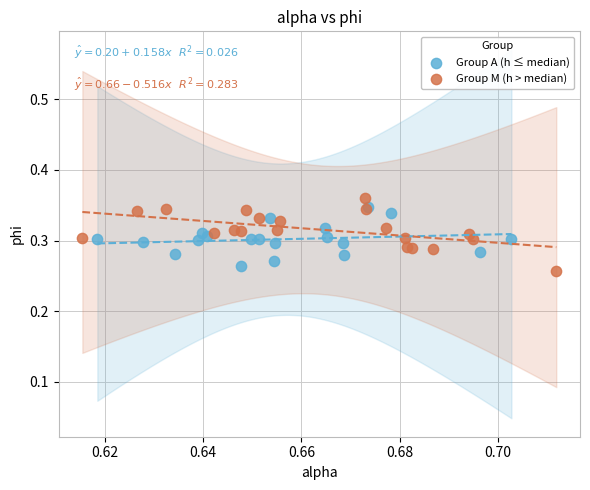

What are all the series names shown in the legend?

Group A (h ≤ median), Group M (h > median)